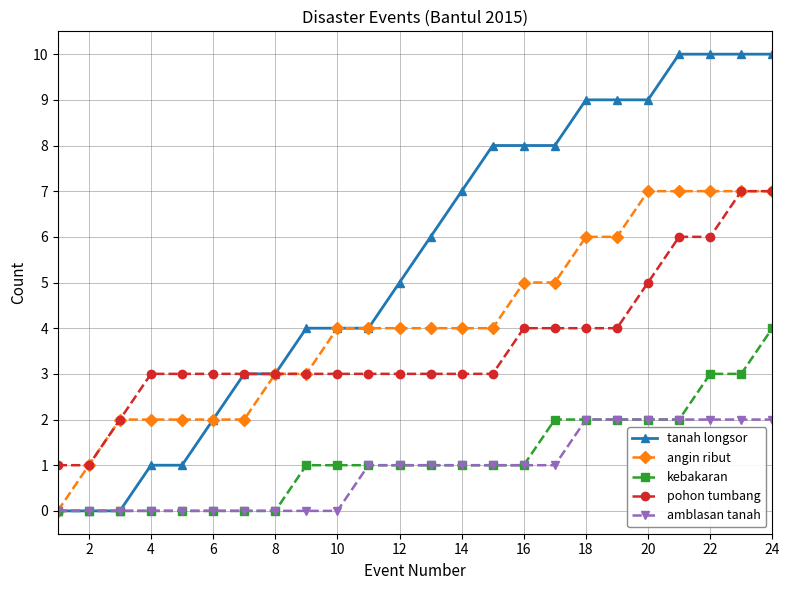

Which series has the largest total across all categories?

tanah longsor